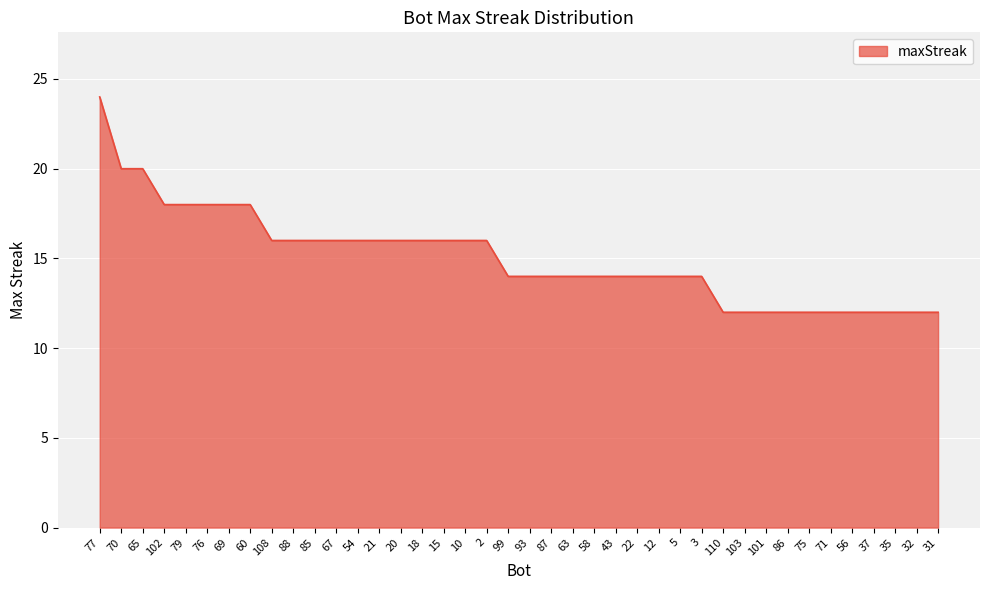

At which category does the chart reach its peak across all series?

77